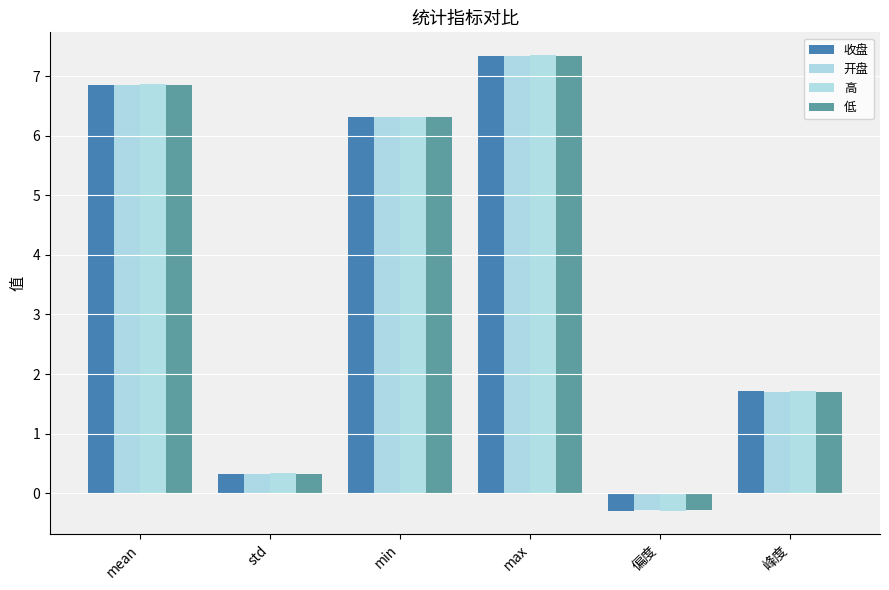

Reading left to right, list all the values displayed in this chart.

收盘: 6.9	0.3	6.3	7.3	-0.3	1.7
开盘: 6.9	0.3	6.3	7.3	-0.3	1.7
高: 6.9	0.3	6.3	7.4	-0.3	1.7
低: 6.8	0.3	6.3	7.3	-0.3	1.7